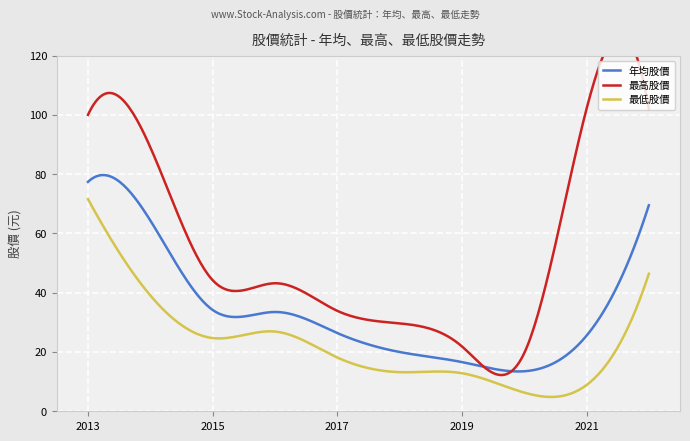

Rank the series at 2020 from highest to lowest value.

最高股價, 年均股價, 最低股價